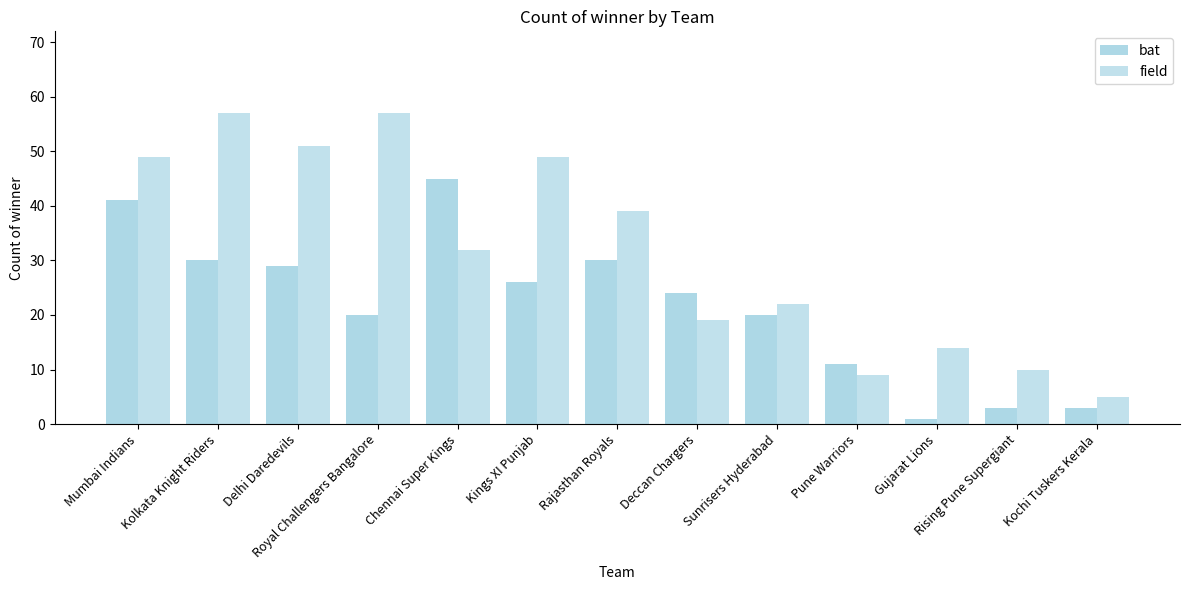

Is the value of field at Delhi Daredevils greater than the value of bat at Pune Warriors?

Yes